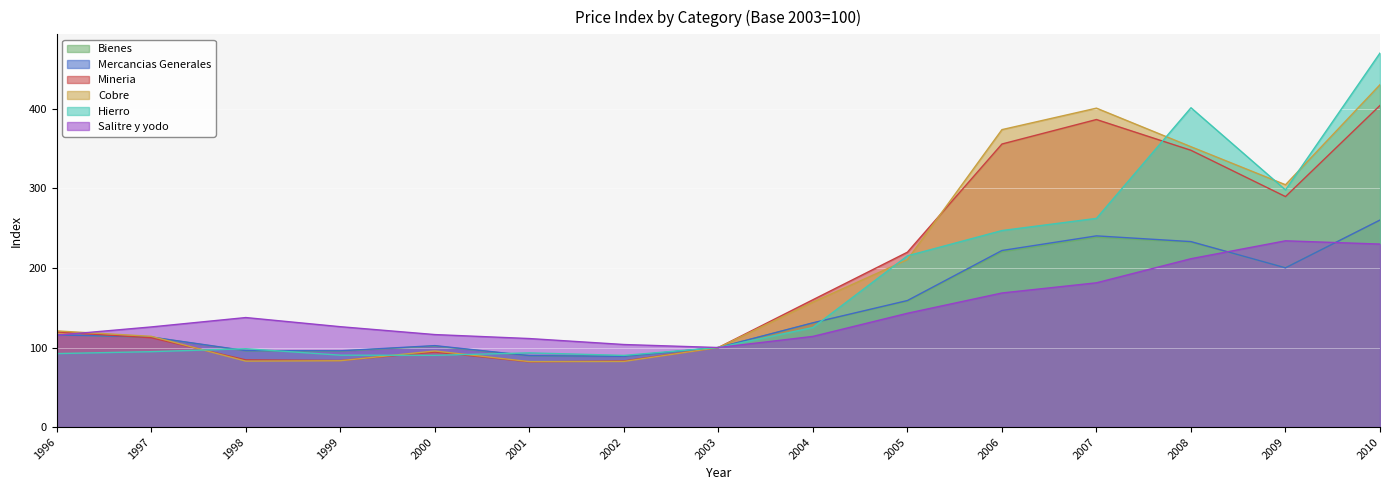

The Mercancias Generales series shows 260.3 at 2010. True or false?

True